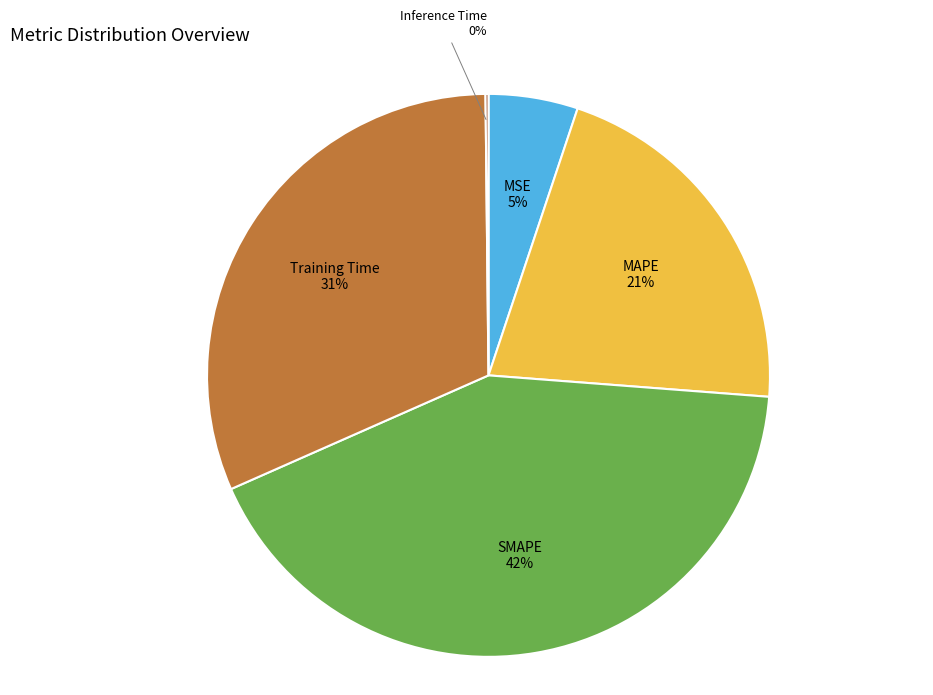

To the nearest percent, what percentage of the pie is Training Time?

31%